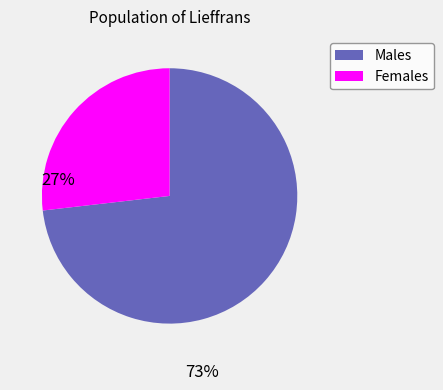

Is there a majority slice in this chart?

Yes